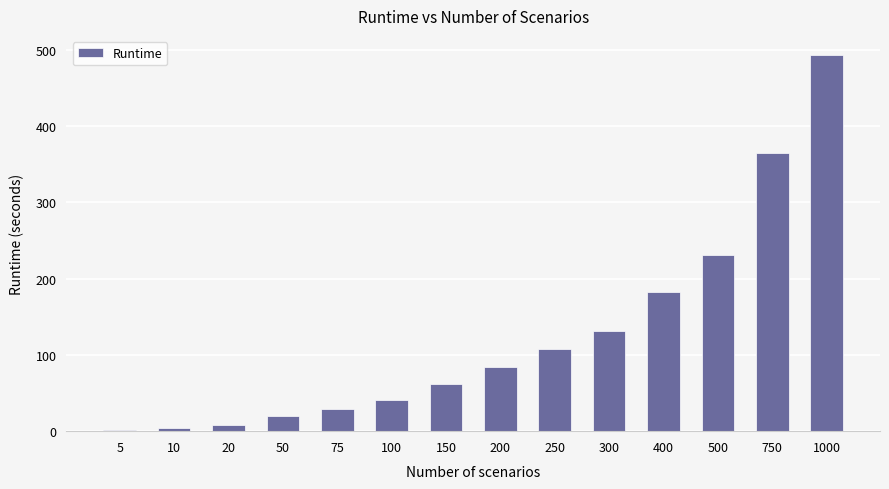

What is the average value?

125.8